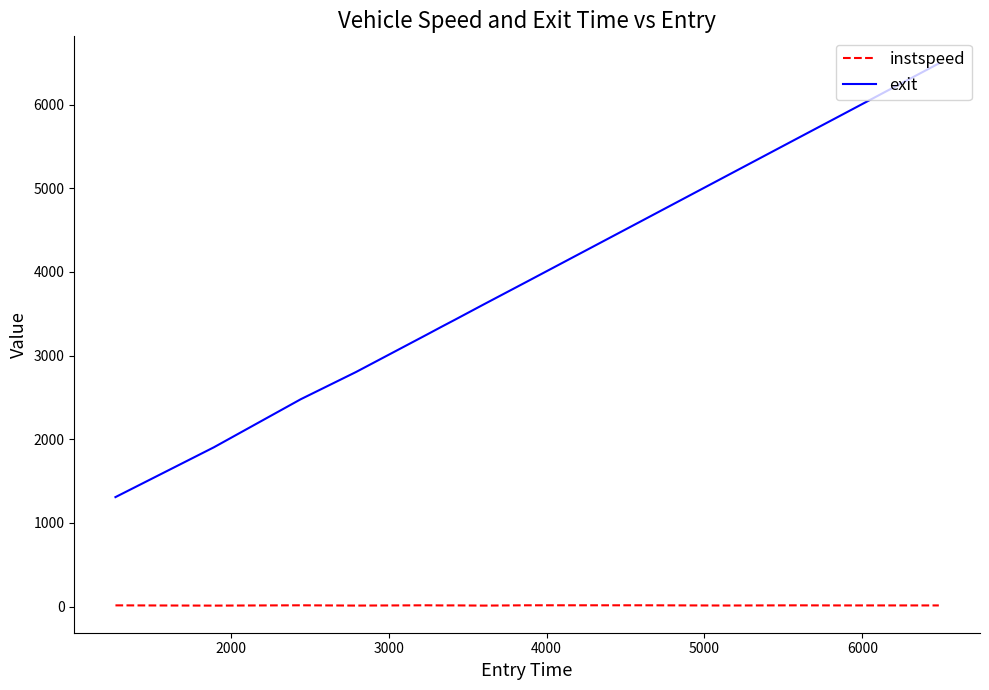

True or false: instspeed and exit intersect in this chart.

False